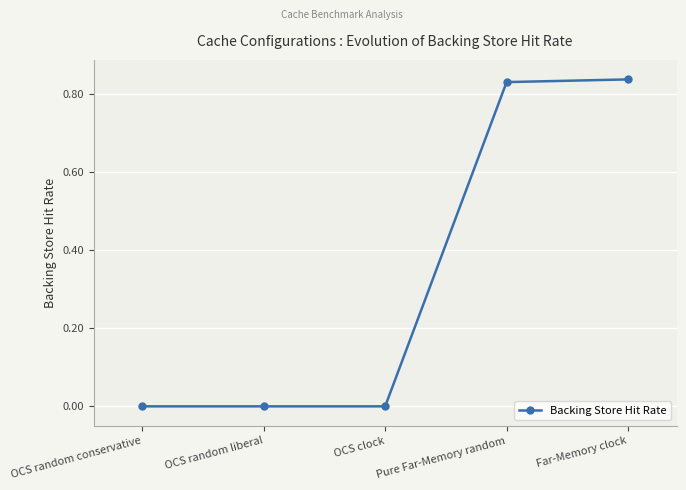

Which has a higher value, Far-Memory clock or OCS random conservative?

Far-Memory clock